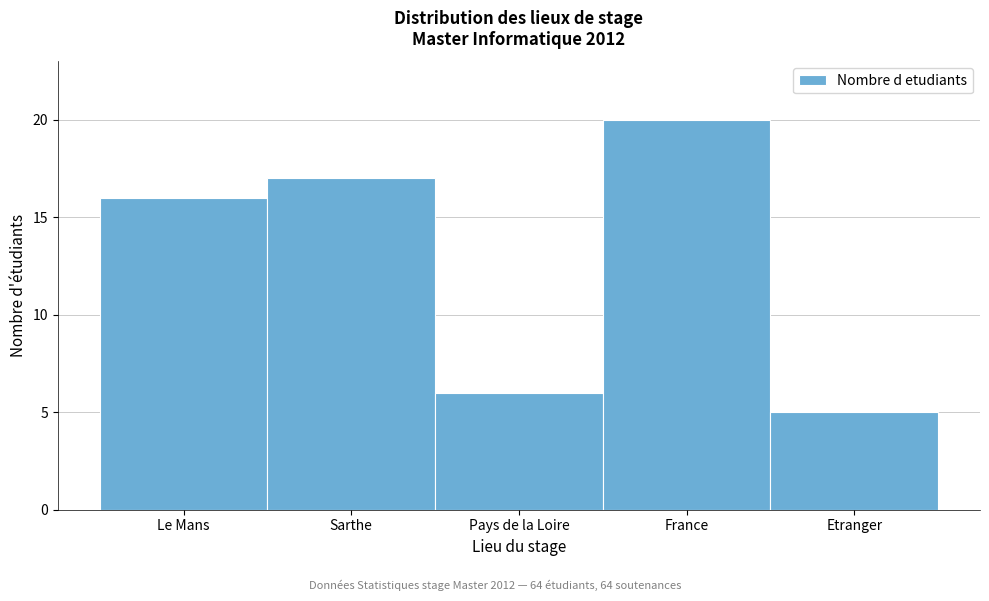

Reading right to left, extract all data points from this chart.

Etranger=5	France=20	Pays de la Loire=6	Sarthe=17	Le Mans=16